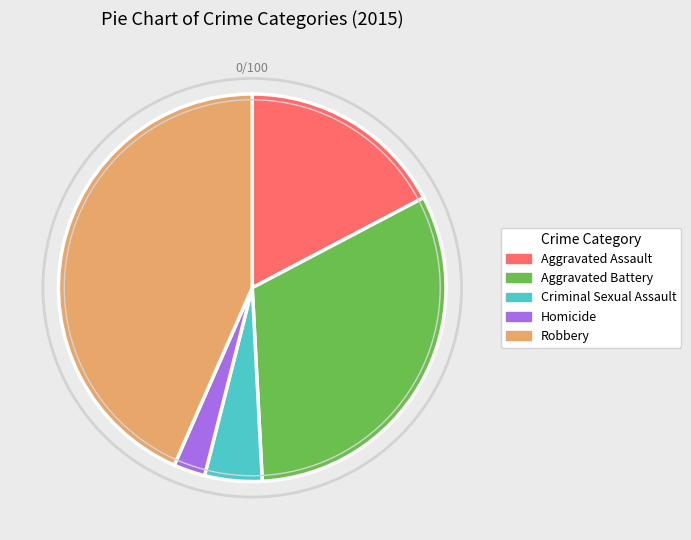

How many slices are in this pie chart?

5